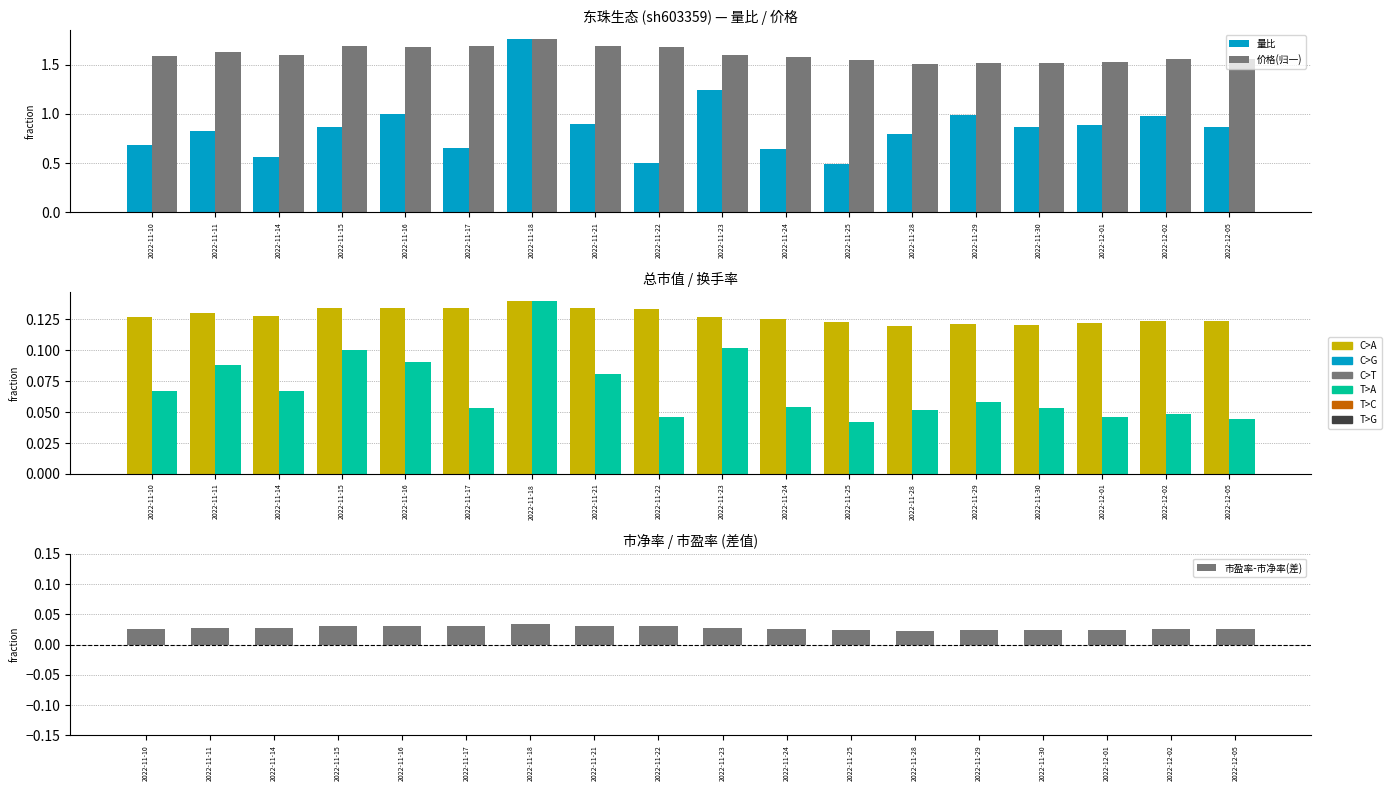

Which series has the largest total across all categories?

价格(归一)